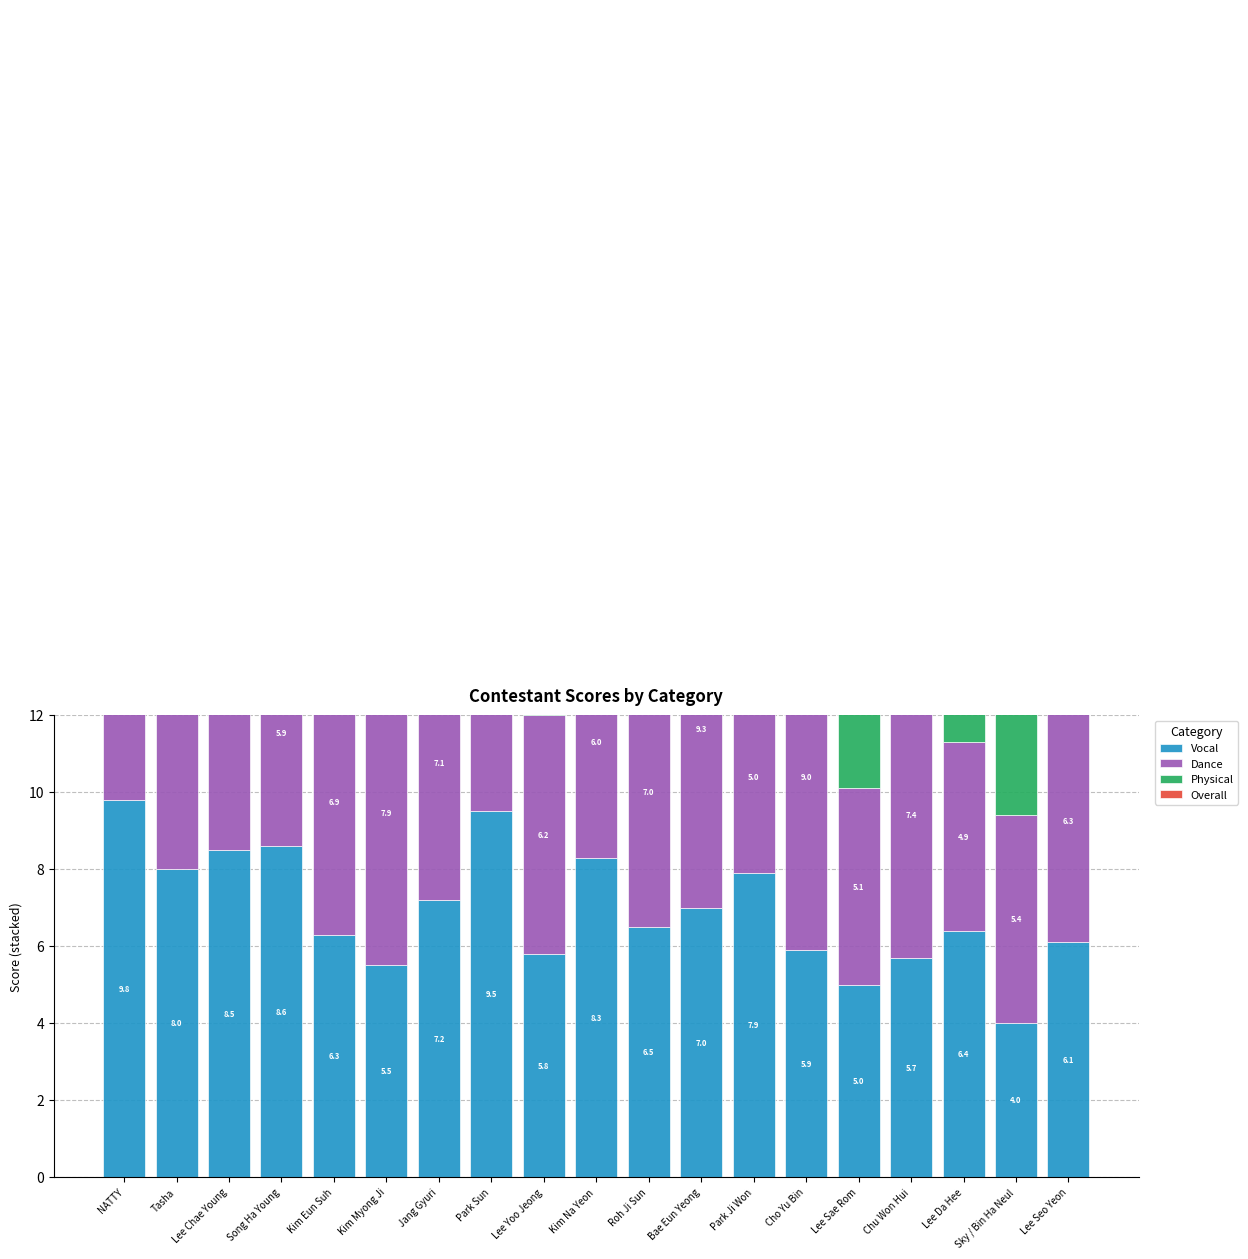

What is the minimum value for Vocal?

4.0